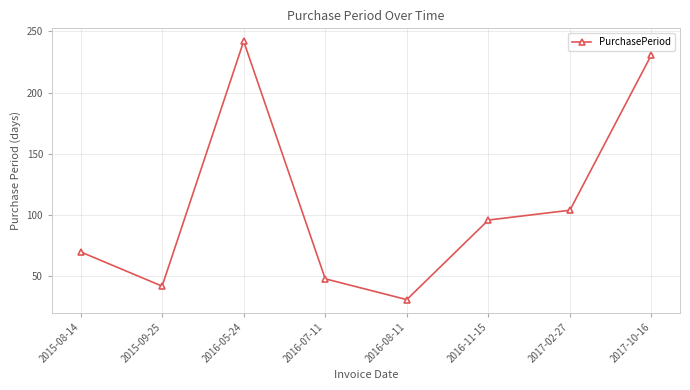

What is the sum of the values at 2016-07-11 and 2016-11-15?

144